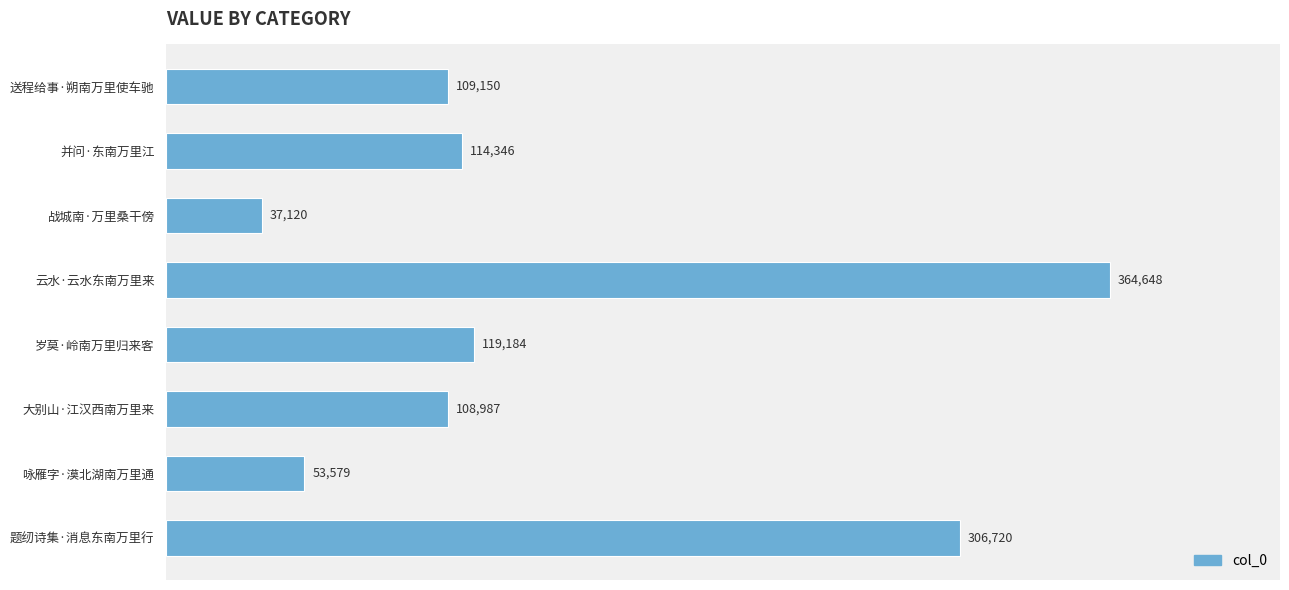

Is it true that the value at 咏雁字·漠北湖南万里通 is 53579?

True